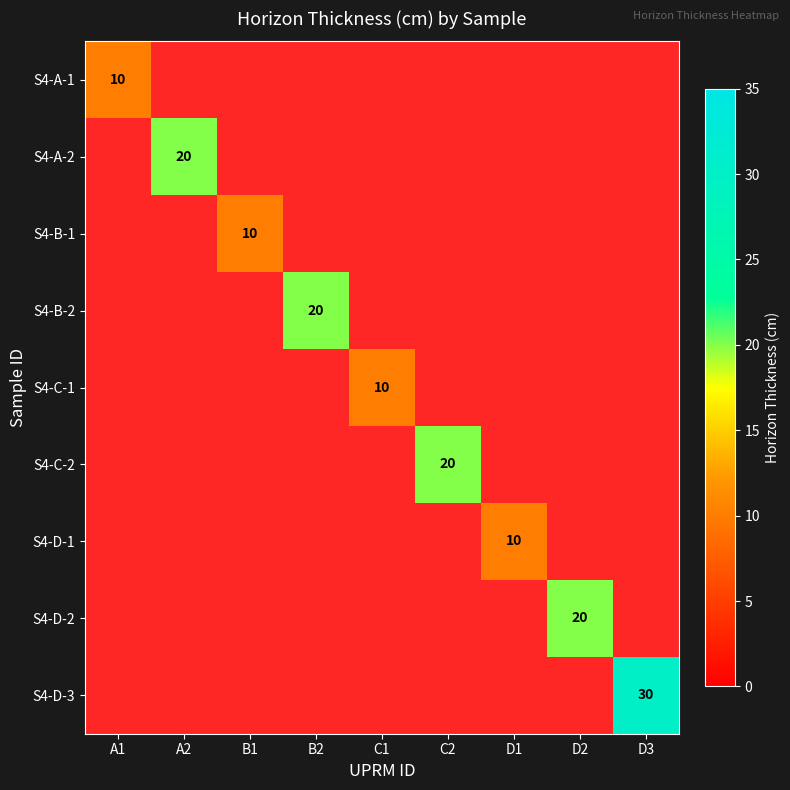

What is the difference between the maximum and minimum values in the S4-B-2 series?

20